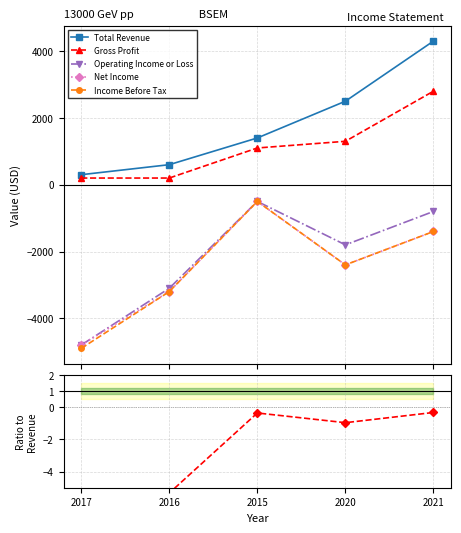

The Income Before Tax series shows -1357.4 at 2016. True or false?

False